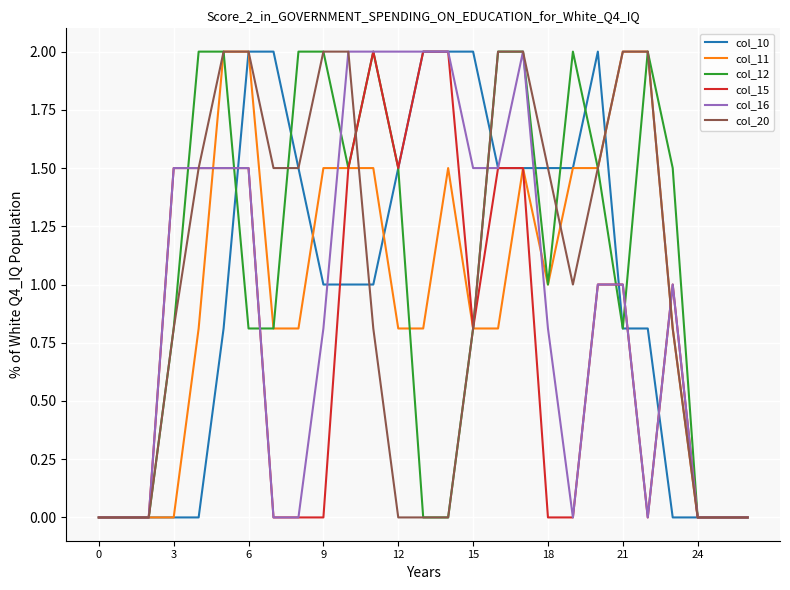

What is the greatest value displayed?

2.0